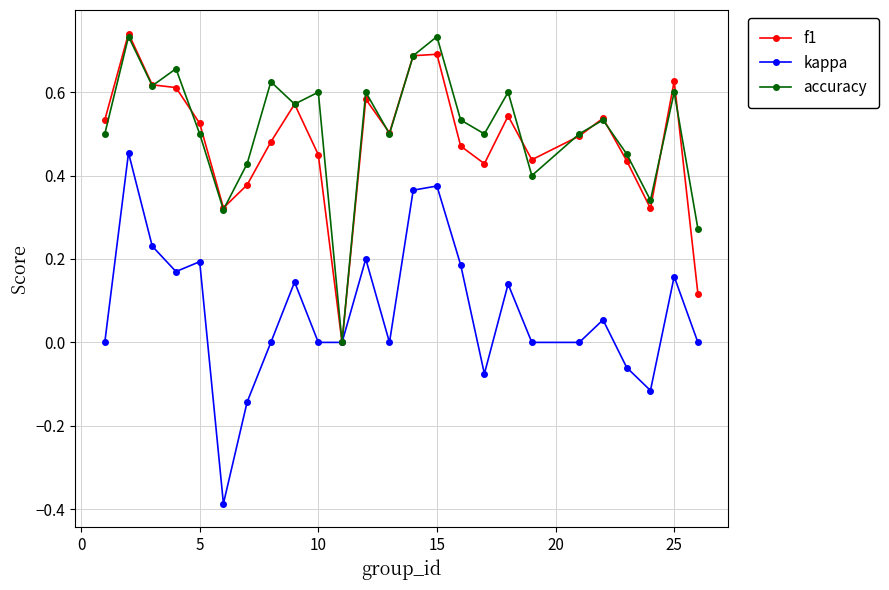

Which series has the widest spread of values?

kappa